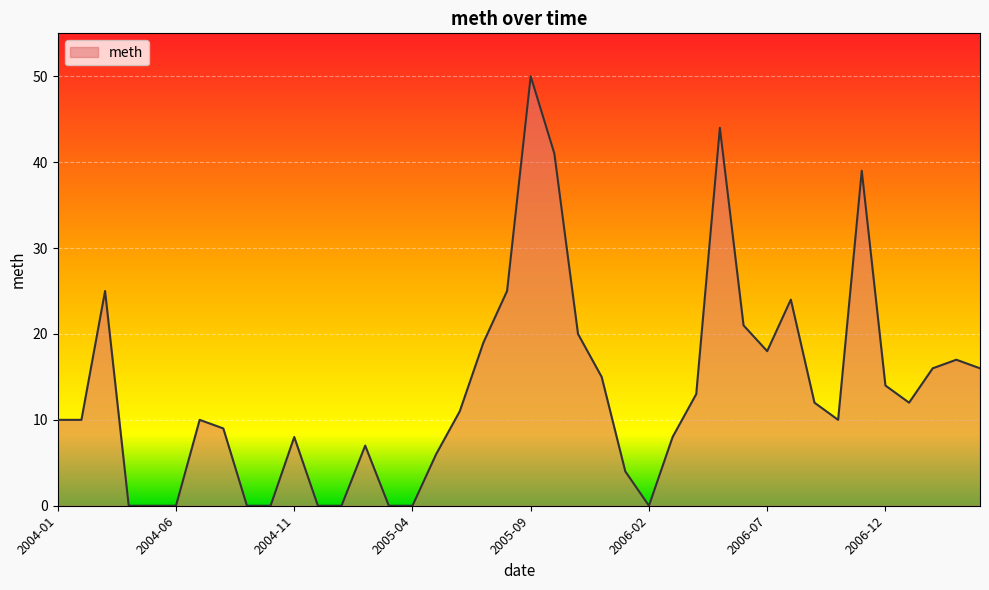

What is the average value?

13